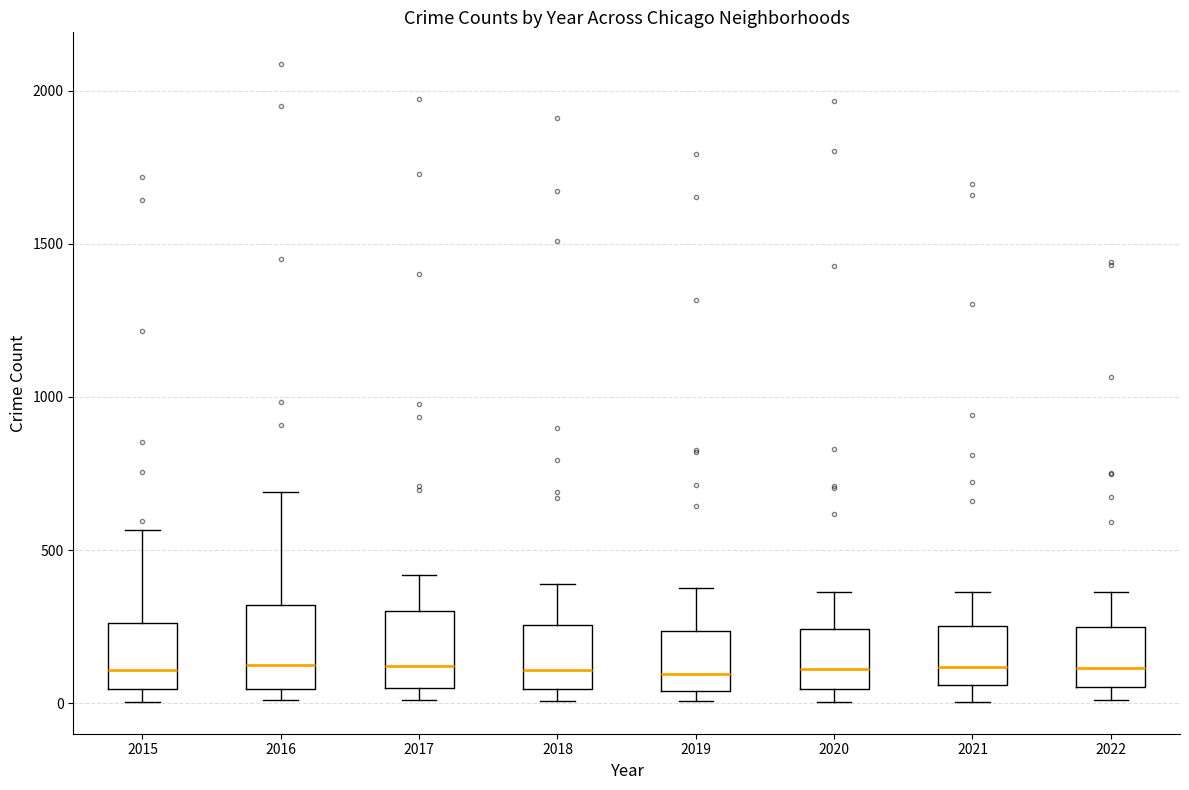

Reading left to right, transcribe this box plot: for each box, give where its median line is, the range the box spans, and where its two whiskers end, as read against the y-axis. The values are not printed on the chart, so give them approximately, as read against the axis.

2015: median 100, box 50 to 250, whiskers 0 to 550
2016: median 150, box 50 to 300, whiskers 0 to 700
2017: median 100, box 50 to 300, whiskers 0 to 400
2018: median 100, box 50 to 250, whiskers 0 to 400
2019: median 100, box 50 to 250, whiskers 0 to 400
2020: median 100, box 50 to 250, whiskers 0 to 350
2021: median 100, box 50 to 250, whiskers 0 to 350
2022: median 100, box 50 to 250, whiskers 0 to 350